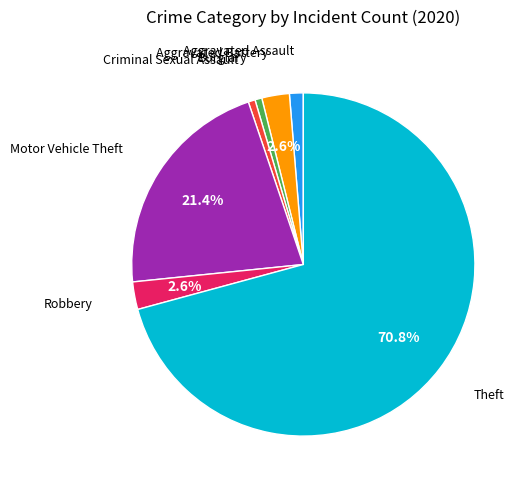

To the nearest percent, what is the average slice percentage?

14%